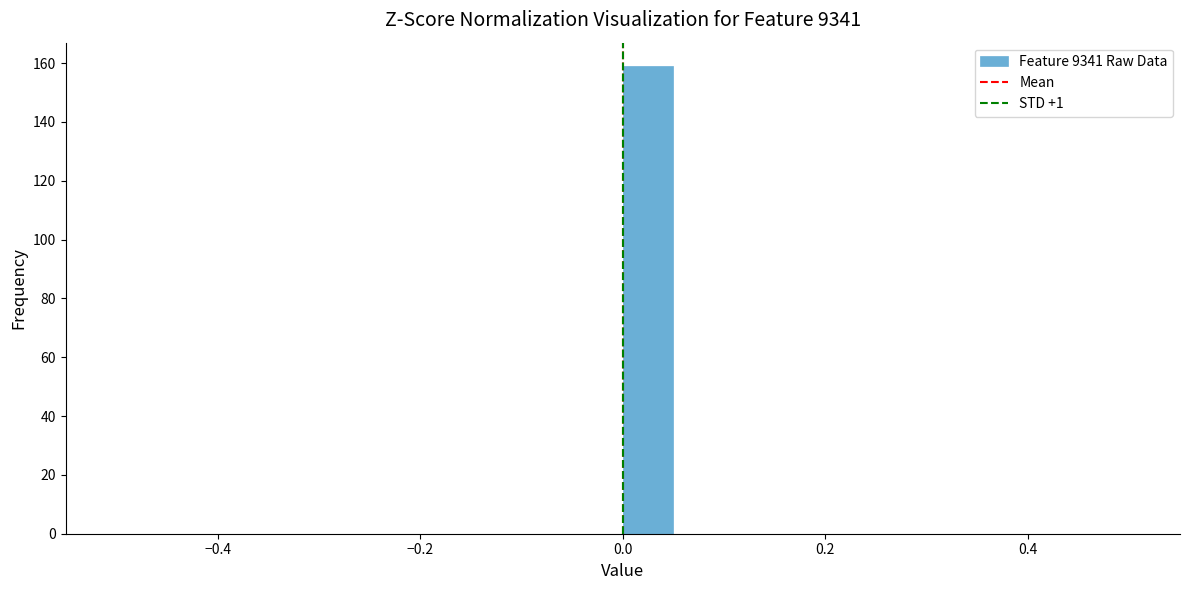

Around what value on the x-axis is the tallest bar? Give the approximate position of its centre, as read against the axis.

0.02